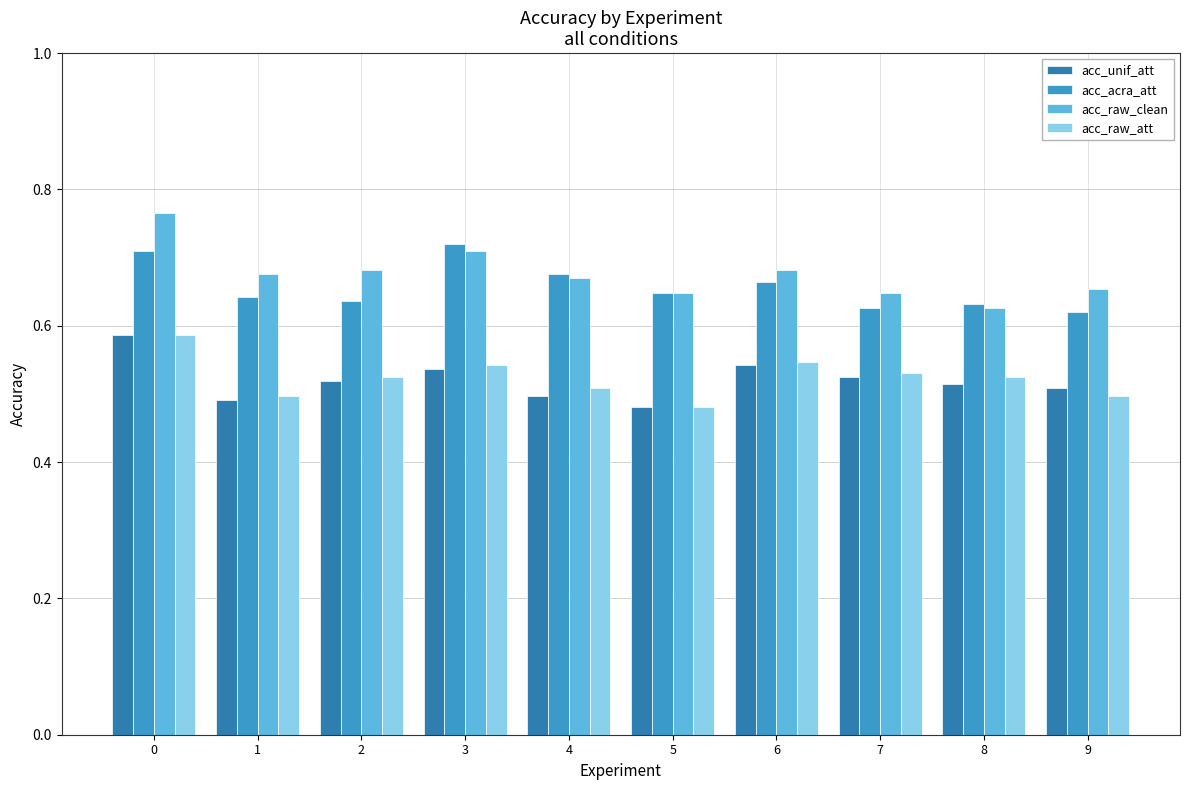

What is the difference between the maximum and minimum values in the acc_unif_att series?

0.1